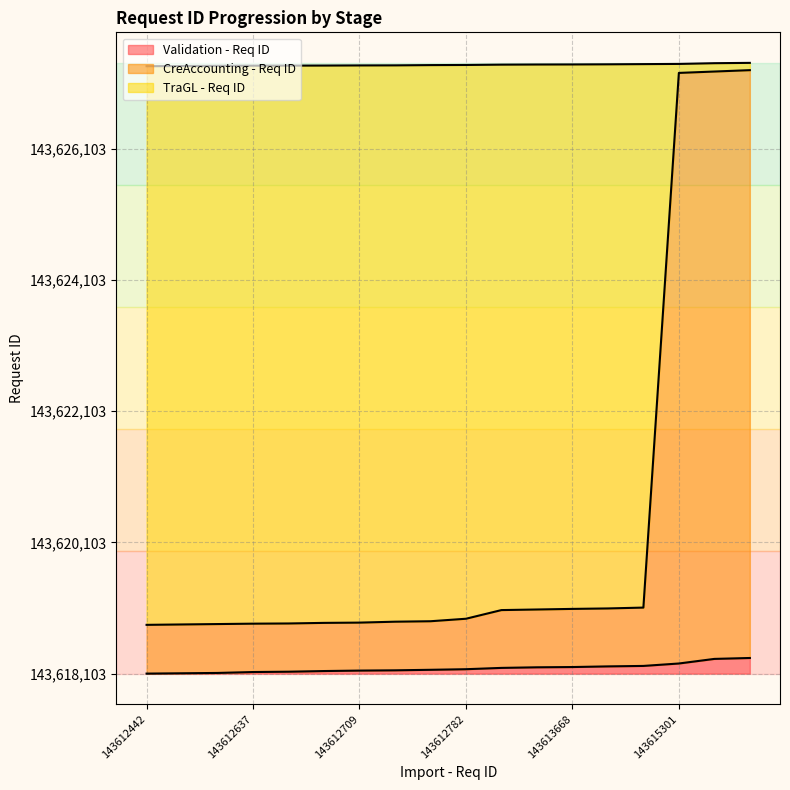

Reading left to right, transcribe all the data shown in this chart.

Validation - Req ID: 0	5	10	24	29	39	46	50	58	67	87	96	100	110	117	154	224	238
CreAccounting - Req ID: 743	749	755	761	764	773	777	791	798	836	968	977	986	993	1006	9154	9175	9196
TraGL - Req ID: 9256	9259	9262	9264	9265	9266	9268	9269	9273	9275	9280	9282	9283	9285	9288	9291	9302	9307